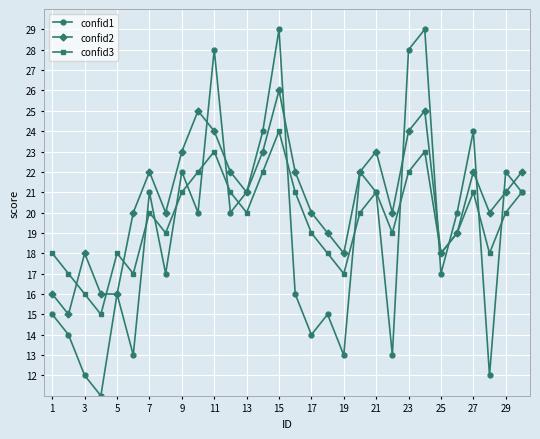

Which series has the widest spread of values?

confid1